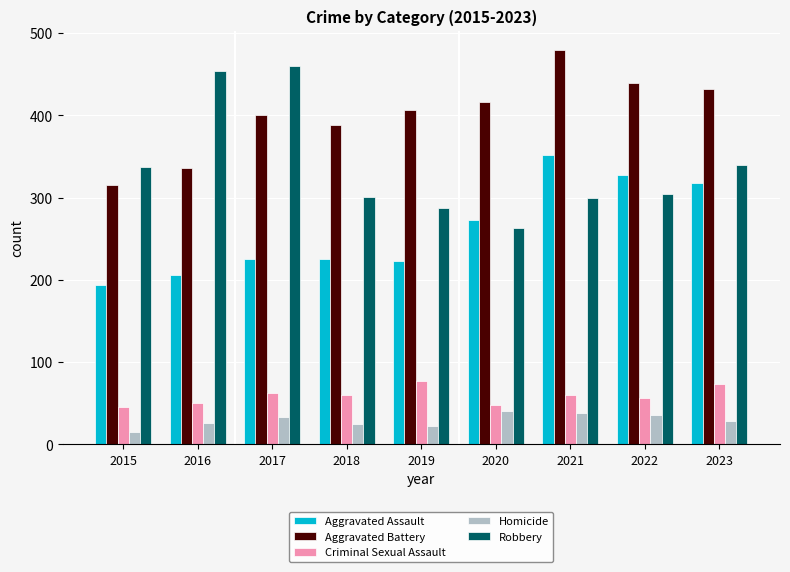

Rank the series at 2017 from highest to lowest value.

Robbery, Aggravated Battery, Aggravated Assault, Criminal Sexual Assault, Homicide